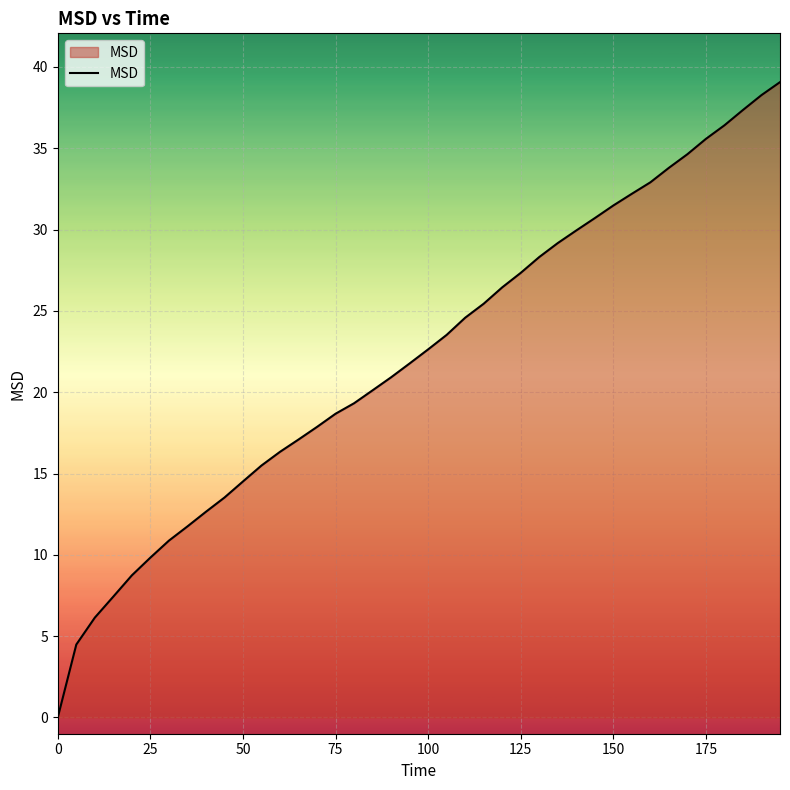

What is the difference between the maximum and minimum values?

39.1